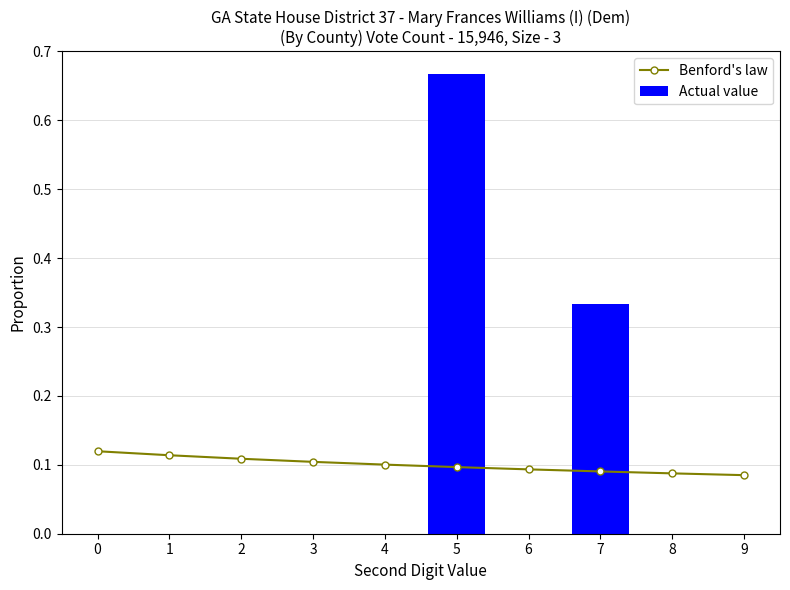

What is the sum of all Benford's law values?

1.0